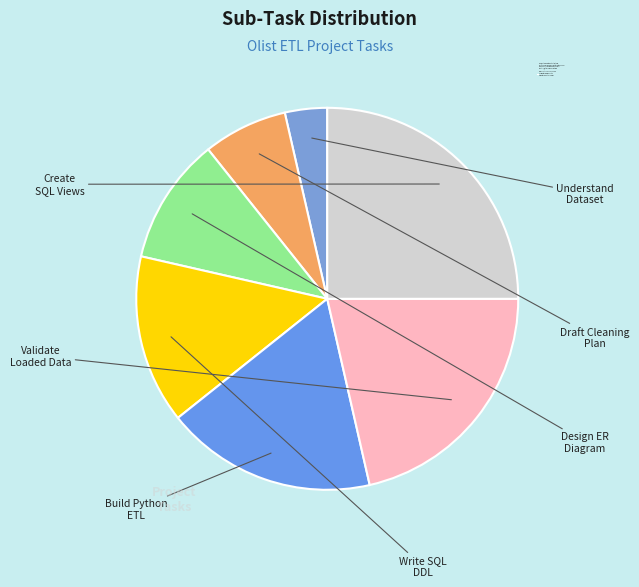

To the nearest percent, what is the average slice percentage?

14%